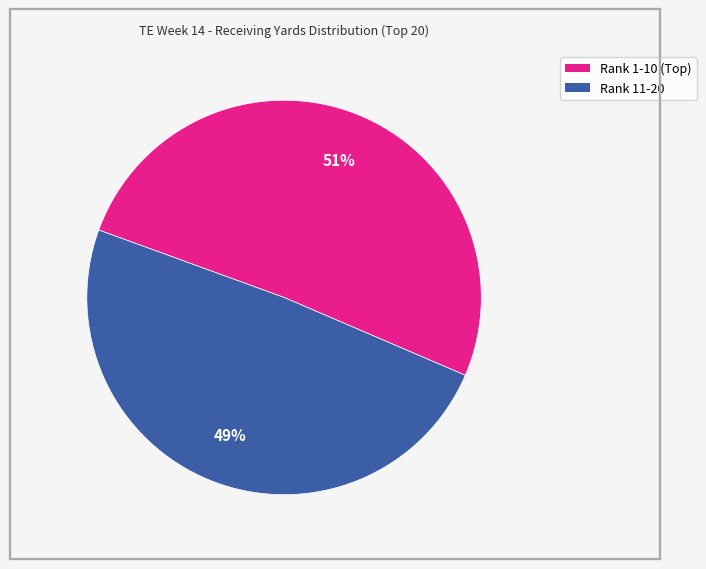

Does any single category account for the majority?

Yes